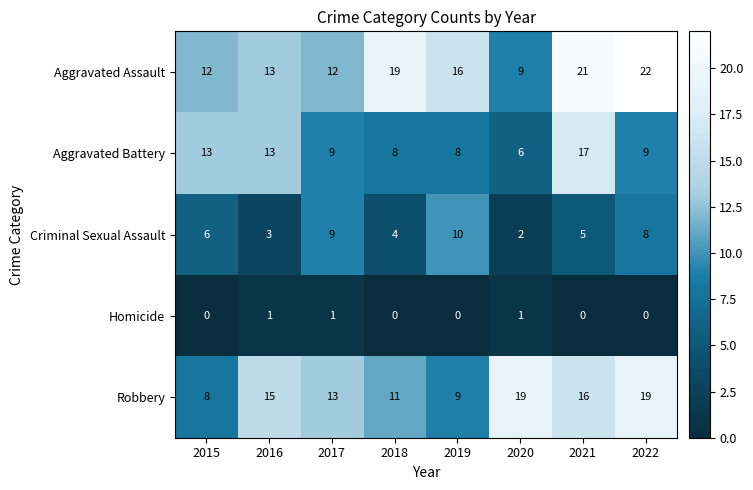

What is the difference between the Aggravated Assault values at 2017 and 2019?

4